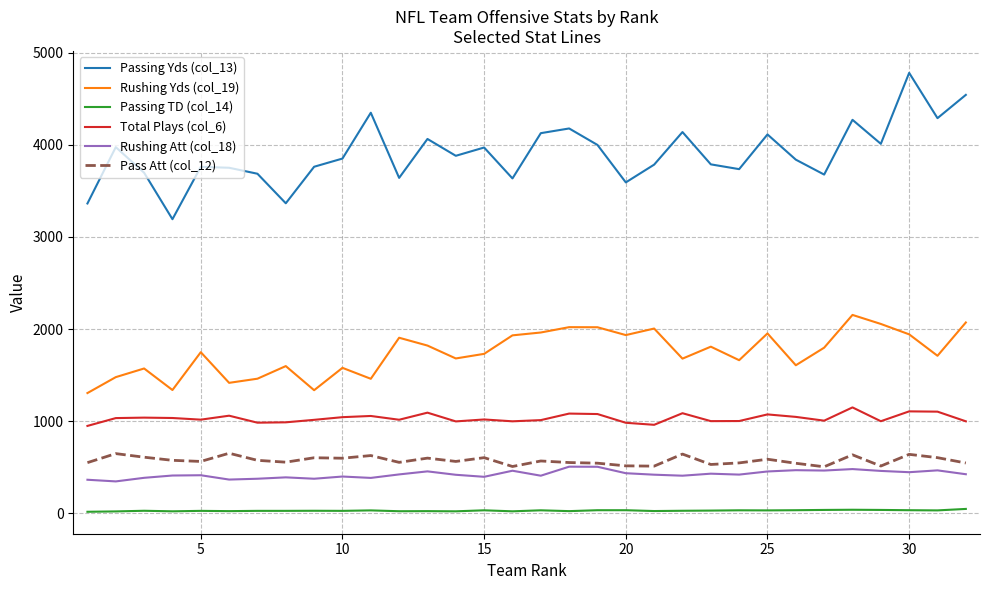

True or false: Total Plays (col_6) and Rushing Yds (col_19) intersect in this chart.

False